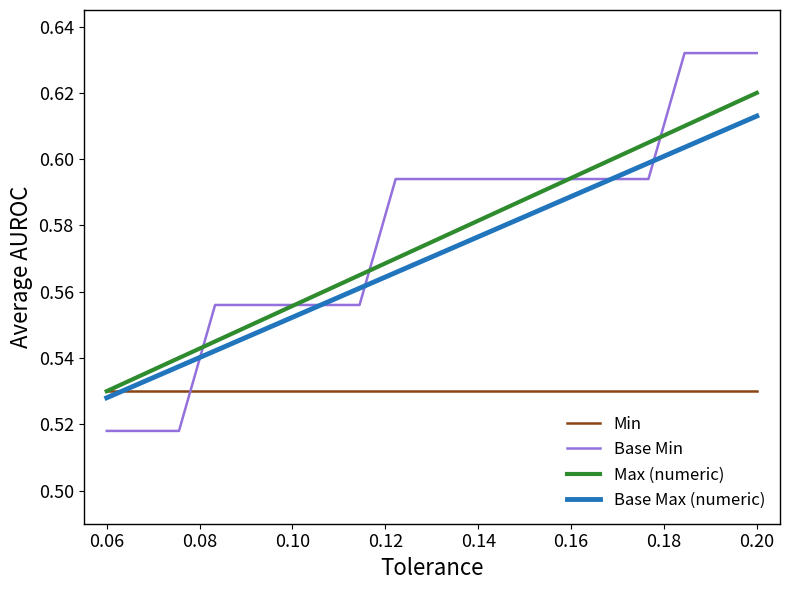

Rank the series by their maximum value, from highest to lowest.

Base Min, Max (numeric), Base Max (numeric), Min